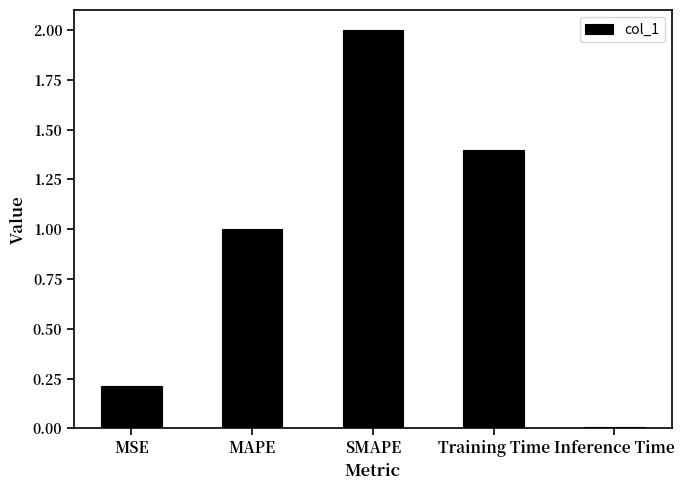

What is the difference between the values at Inference Time and MSE?

0.2